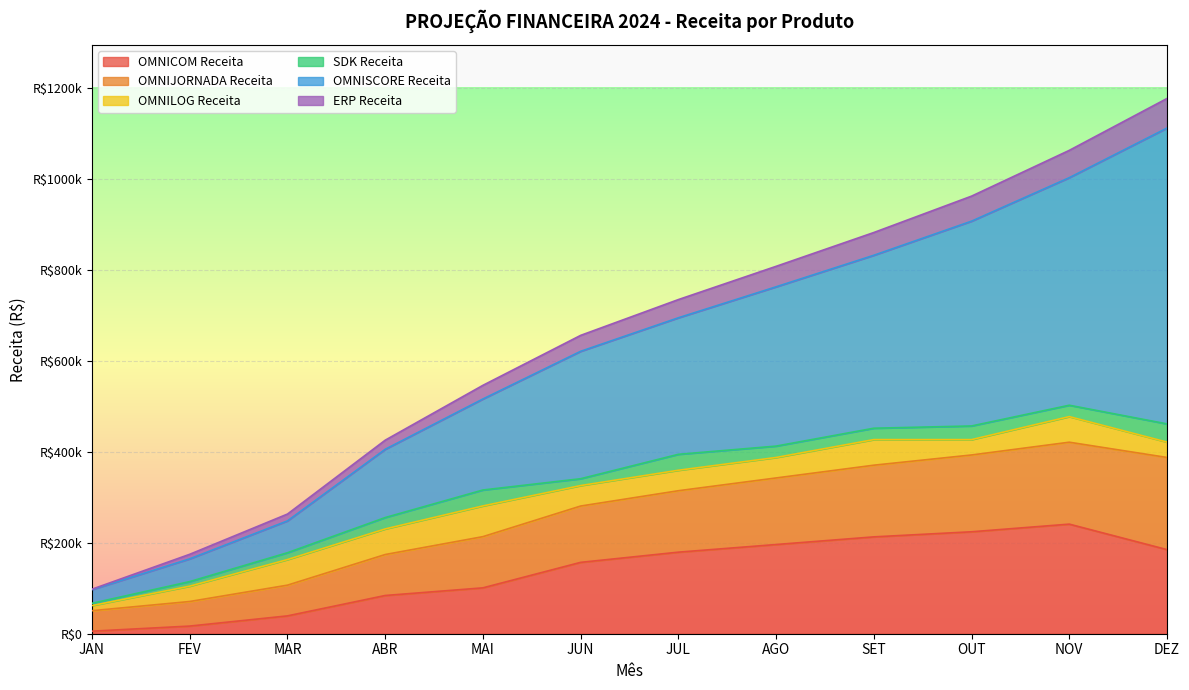

What is the smallest value displayed?

5600